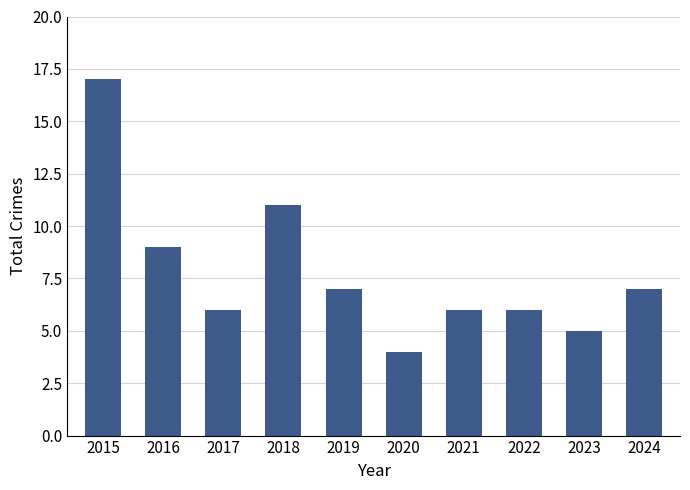

Between 2018 and 2017, which is larger?

2018